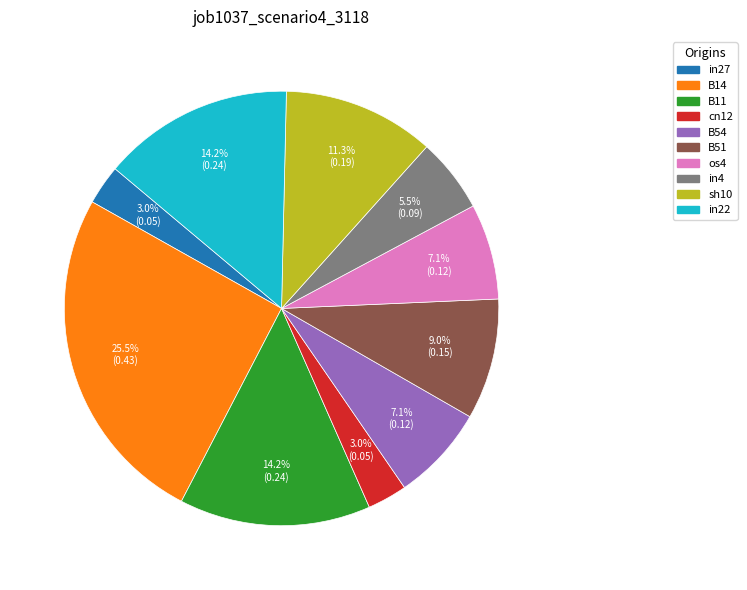

Is it true that sh10 is 11% of the pie?

True